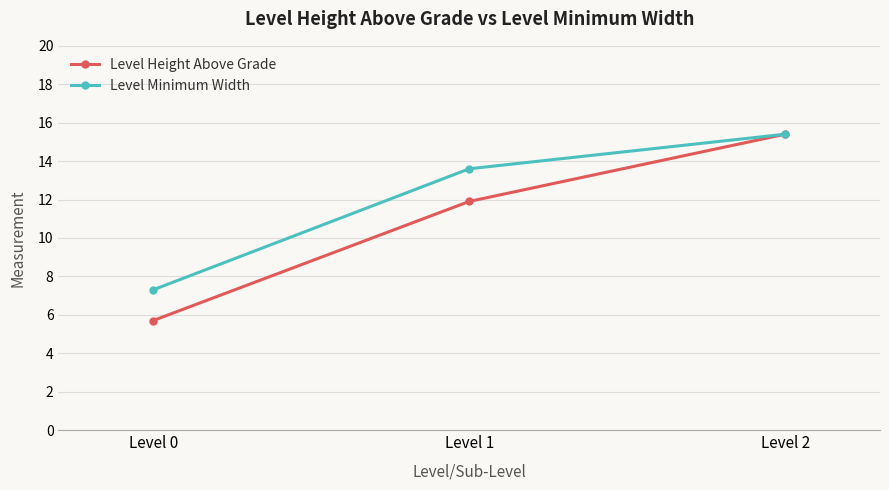

Which category has the lowest value in the Level Minimum Width series?

Level 0